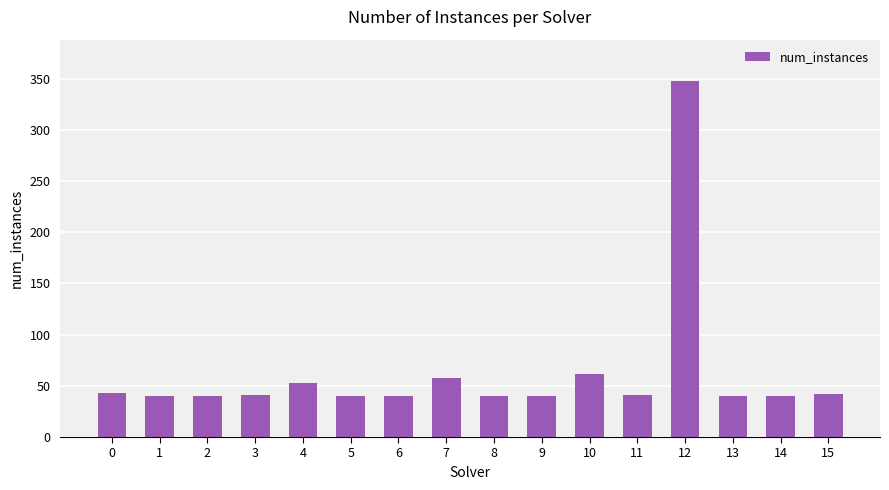

How many bars are there in total?

16